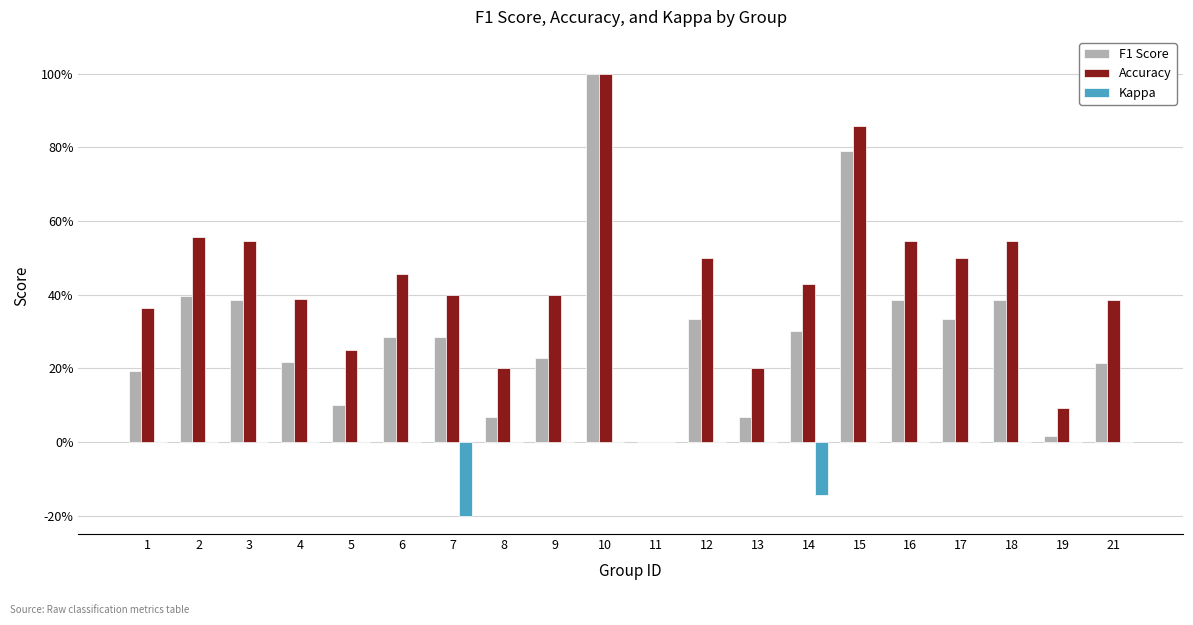

What is the difference between the Accuracy values at 19 and 10?

0.9